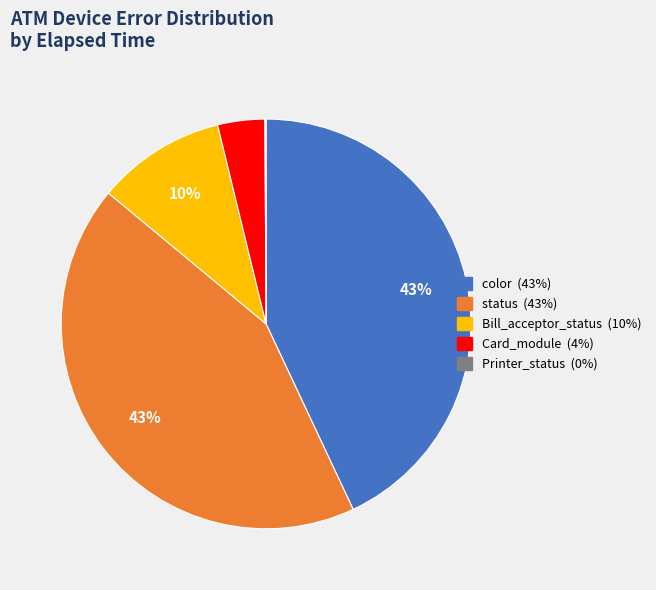

Between Bill_acceptor_status and color, which is larger?

color